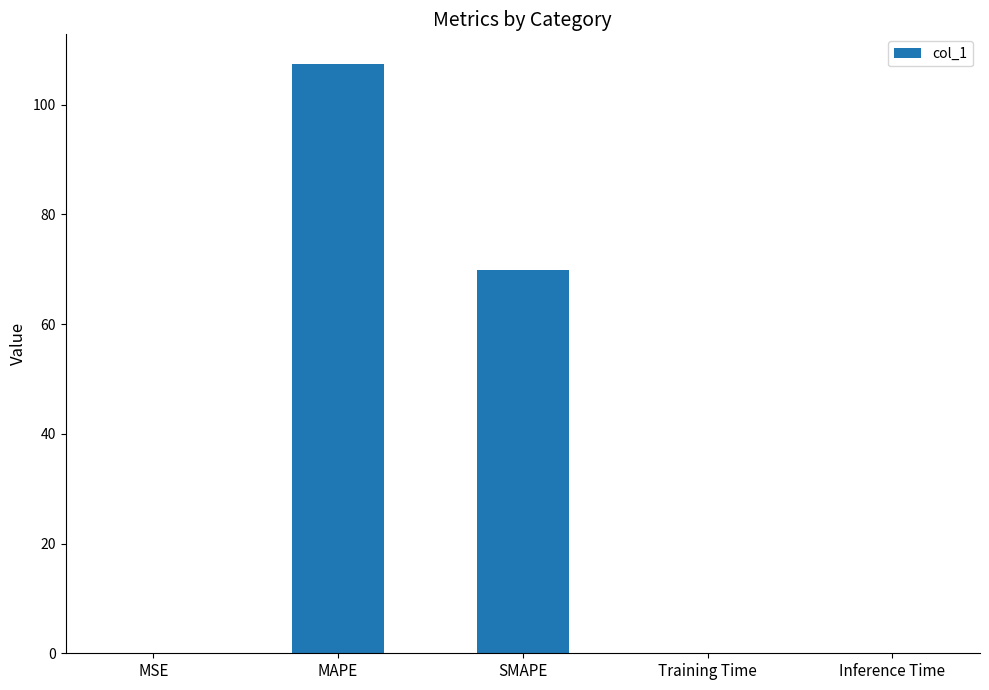

Read the value at MAPE.

107.4